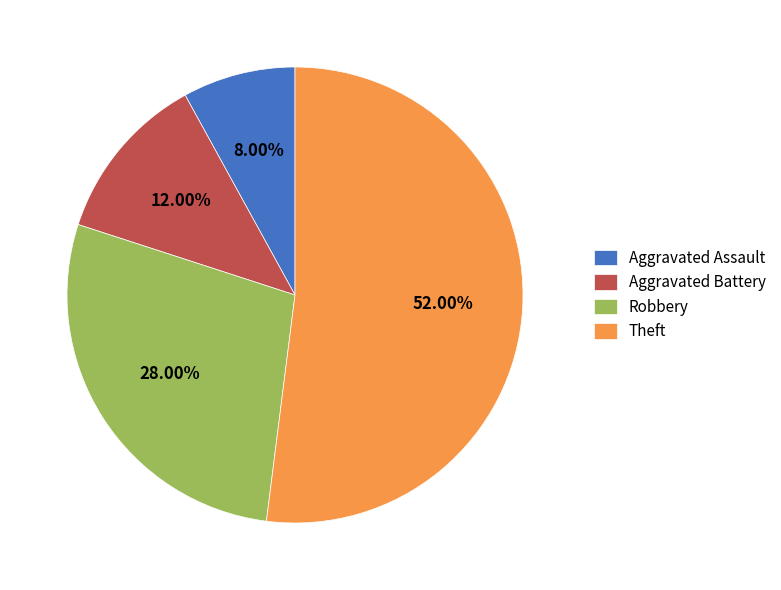

Between Aggravated Battery and Theft, which is larger?

Theft